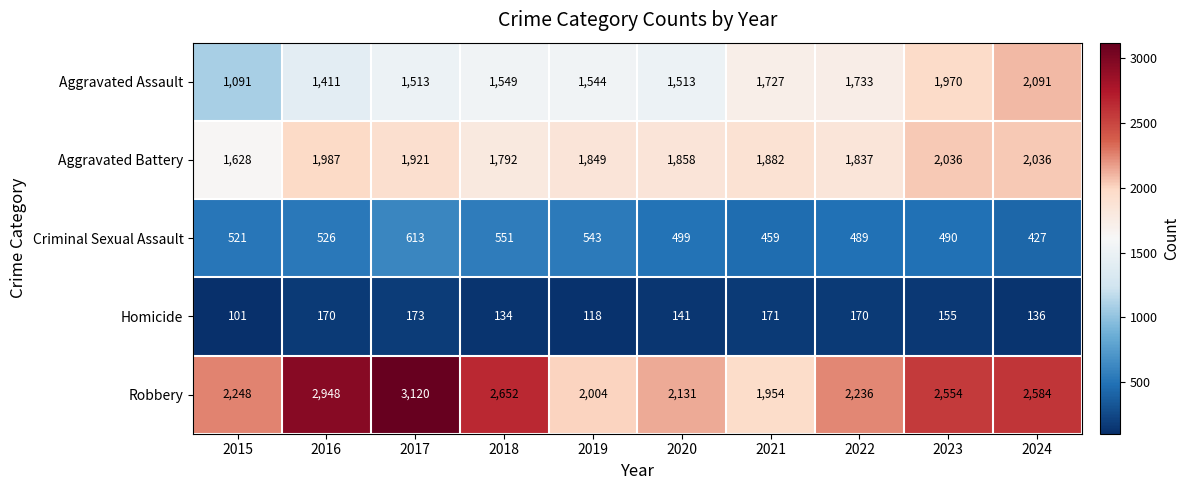

The value of Homicide at 2016 is 170. True or false?

True